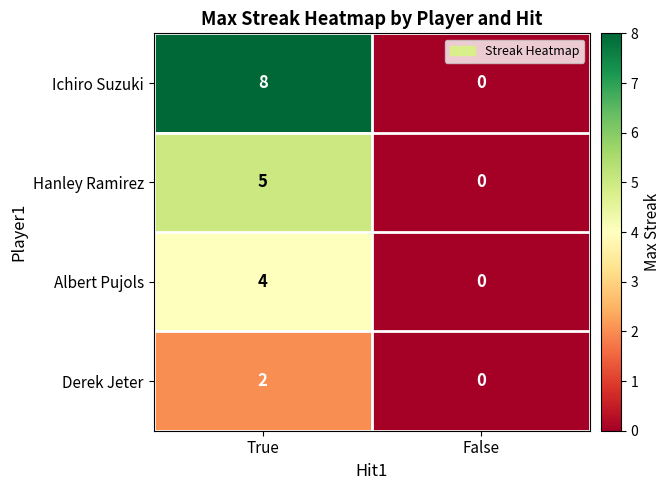

What is the approximate value of Albert Pujols at True?

4